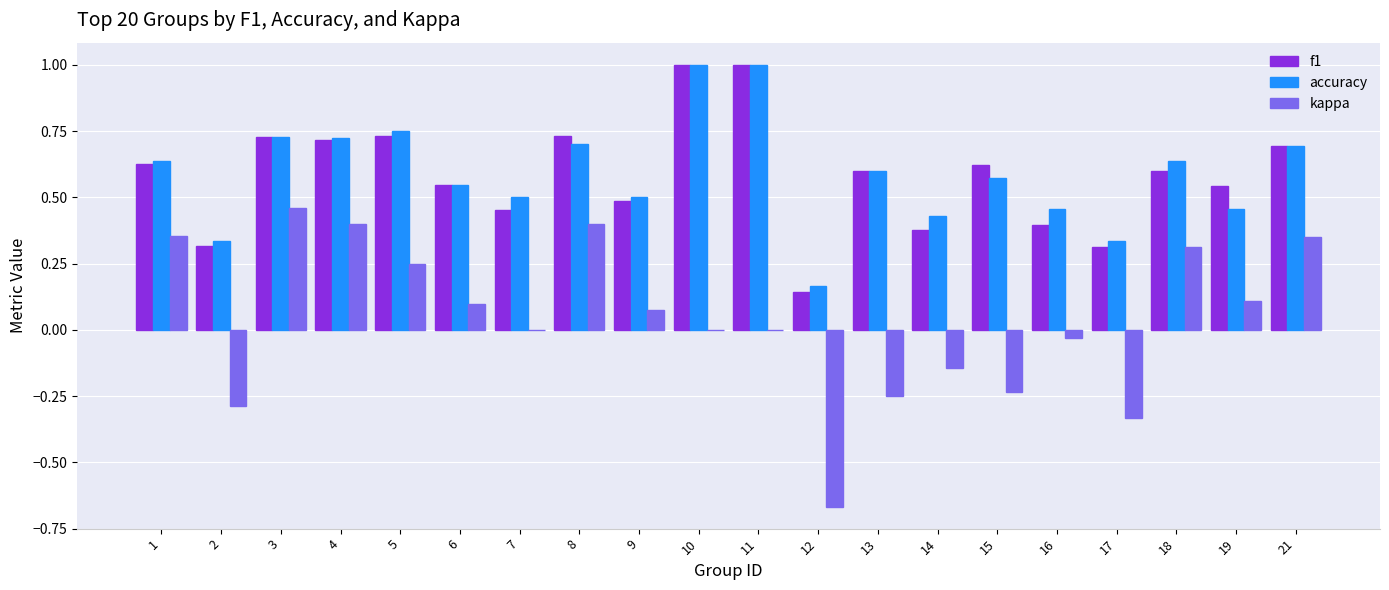

How many groups of bars are there?

20